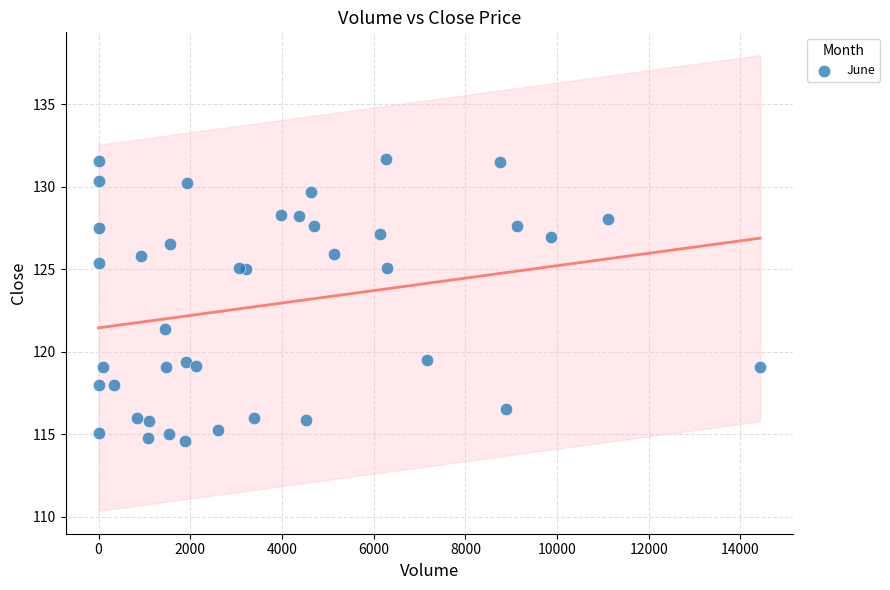

What Y value in the scatter plot is closest to 123?

121.4